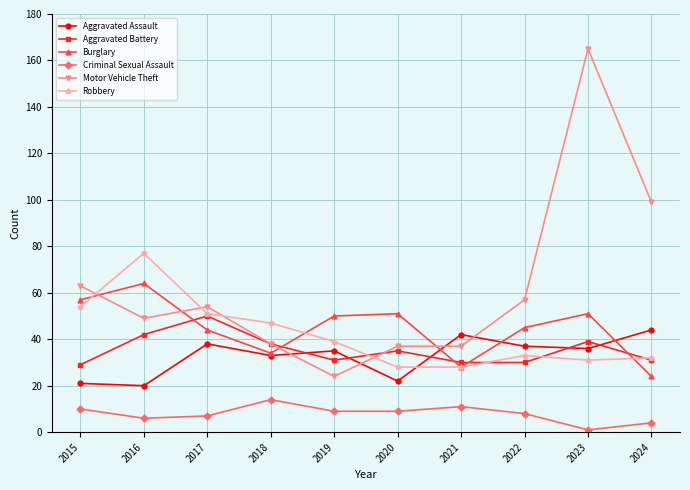

What value does the Aggravated Battery series have at 2019?

31